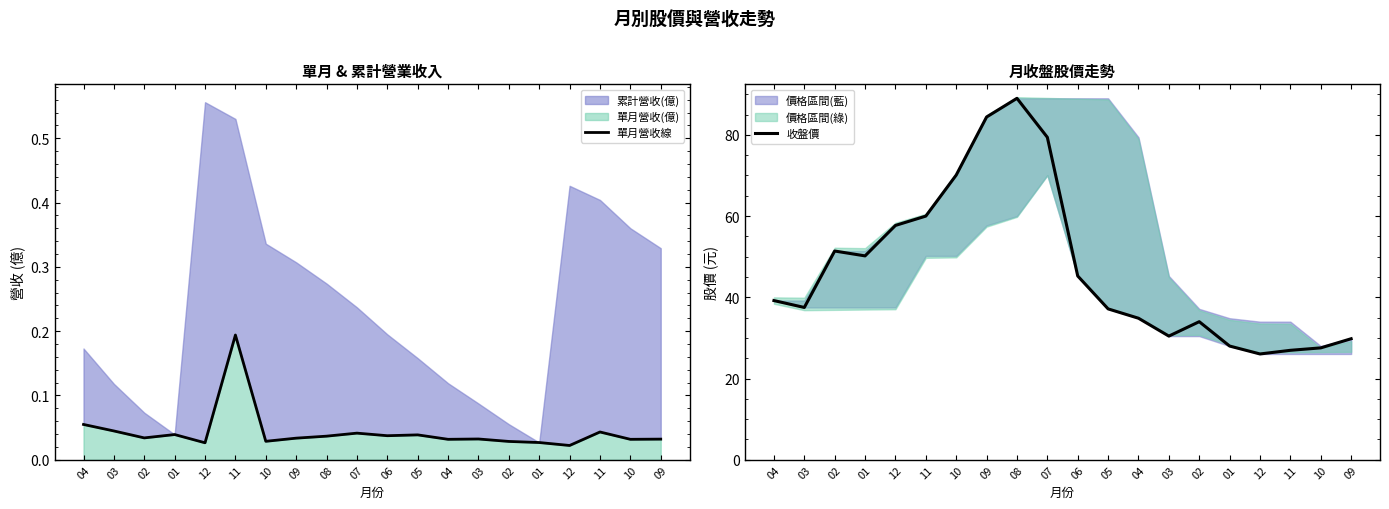

True or false: 收盤價 and 單月營收線 intersect in this chart.

False